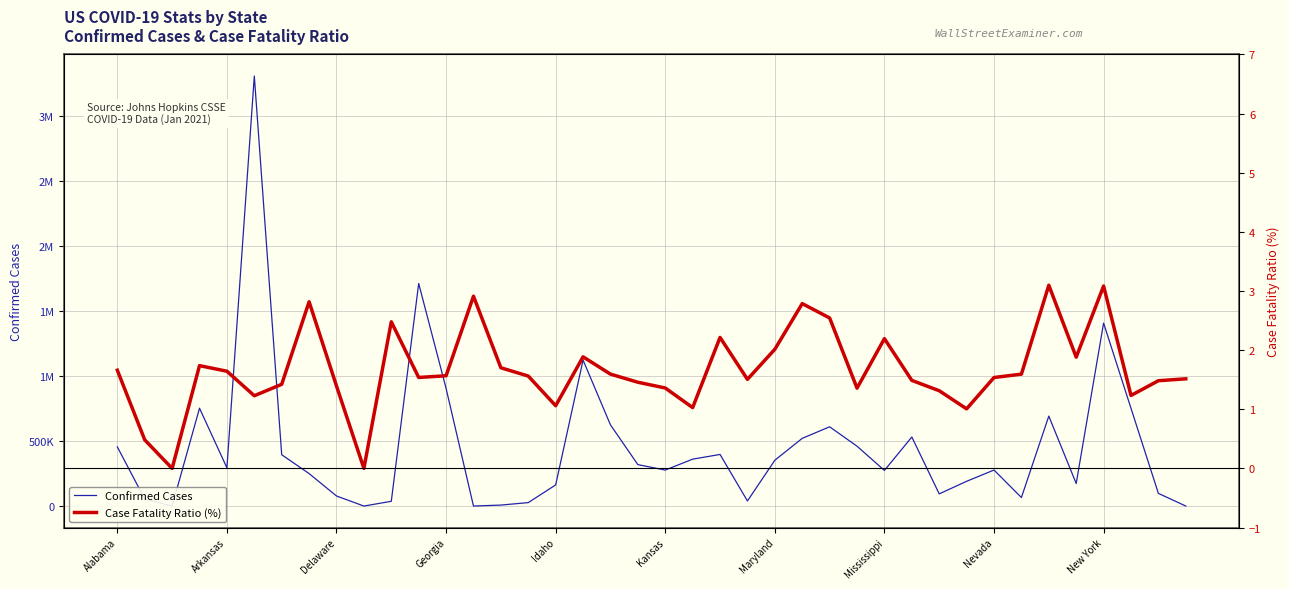

How many positive values does the Confirmed Cases series have?

39